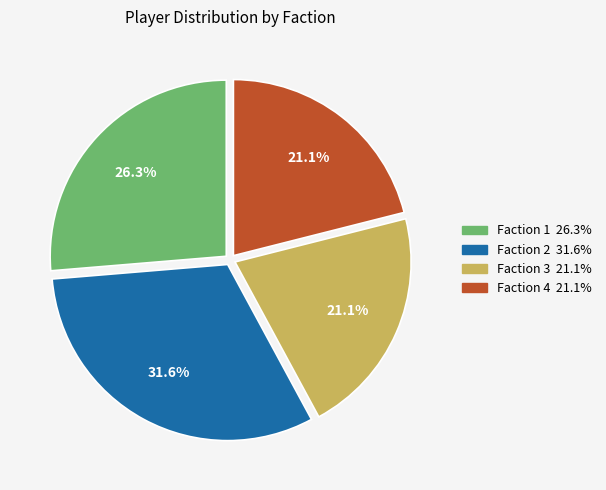

Is it true that Faction 2 is 32% of the pie?

True